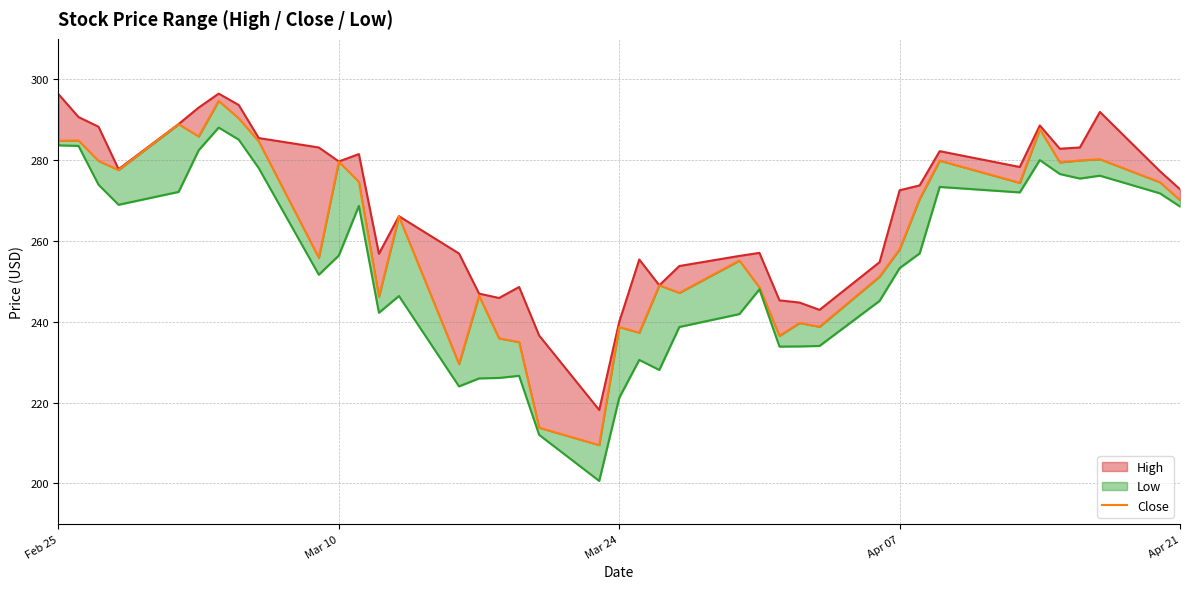

True or false: Low and Close cross at least once.

False